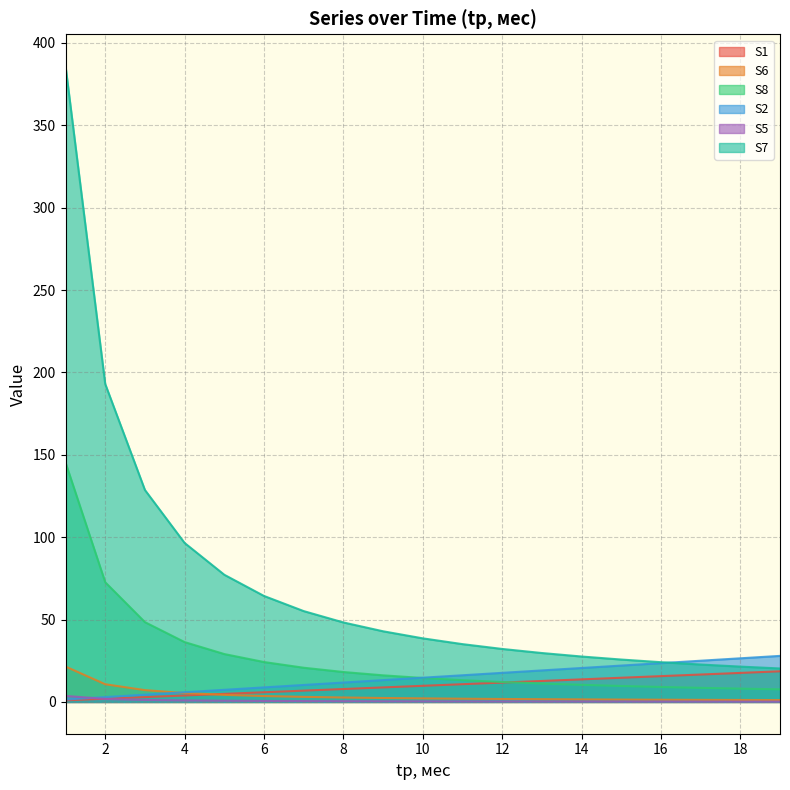

What is the sum of all S7 values?

1369.2